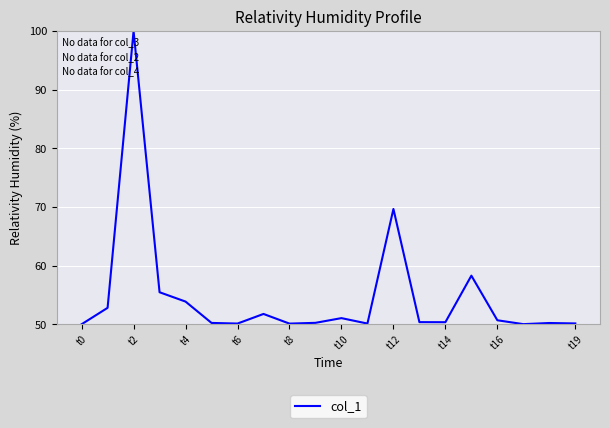

What is the smallest value displayed?

50.0